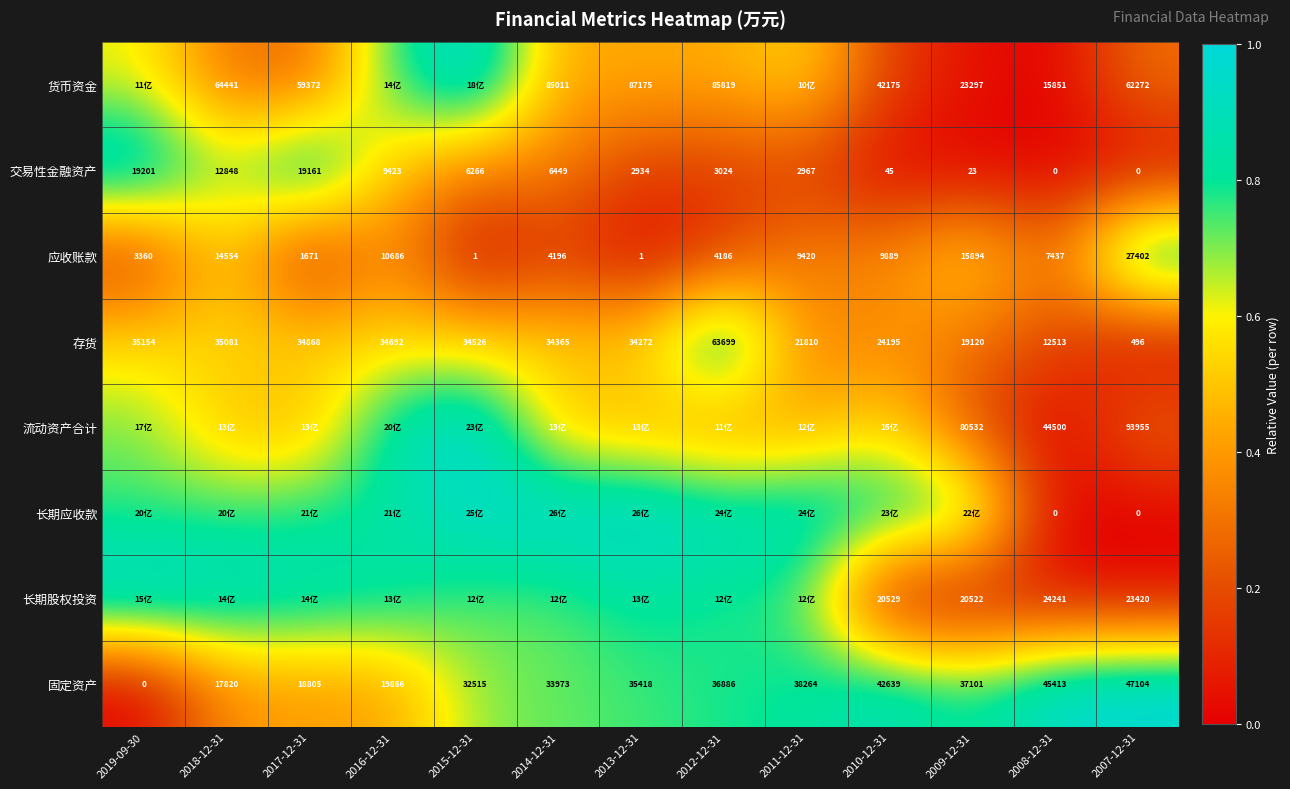

At which label is 应收账款 closest to 0?

2015-12-31